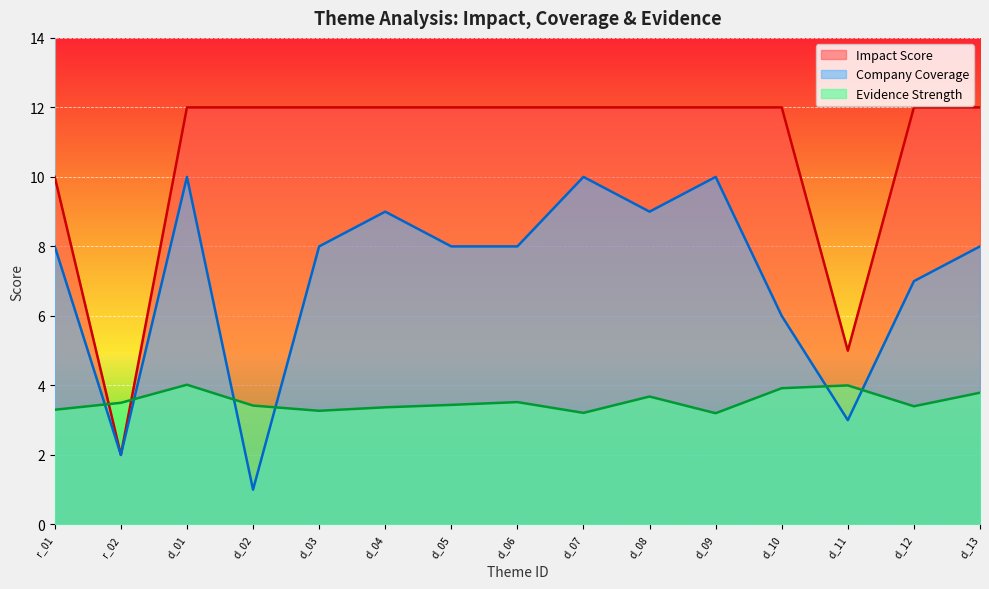

What is the average value of the Impact Score series?

10.7